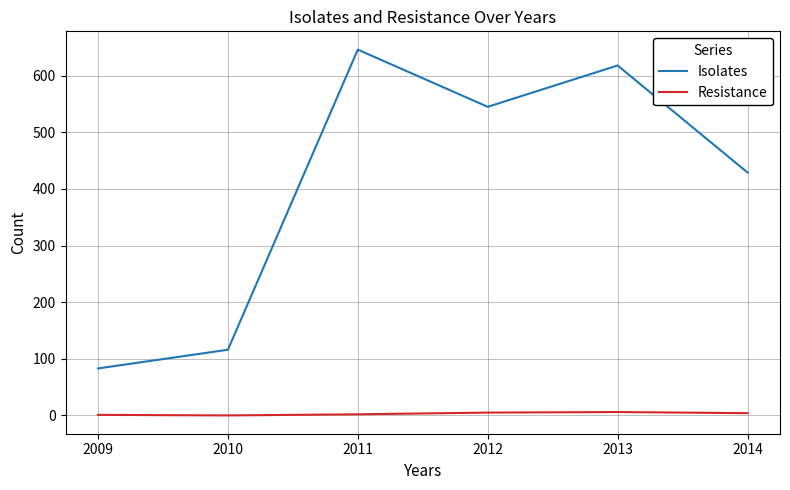

Rank the categories by Isolates value from lowest to highest.

2009, 2010, 2014, 2012, 2013, 2011